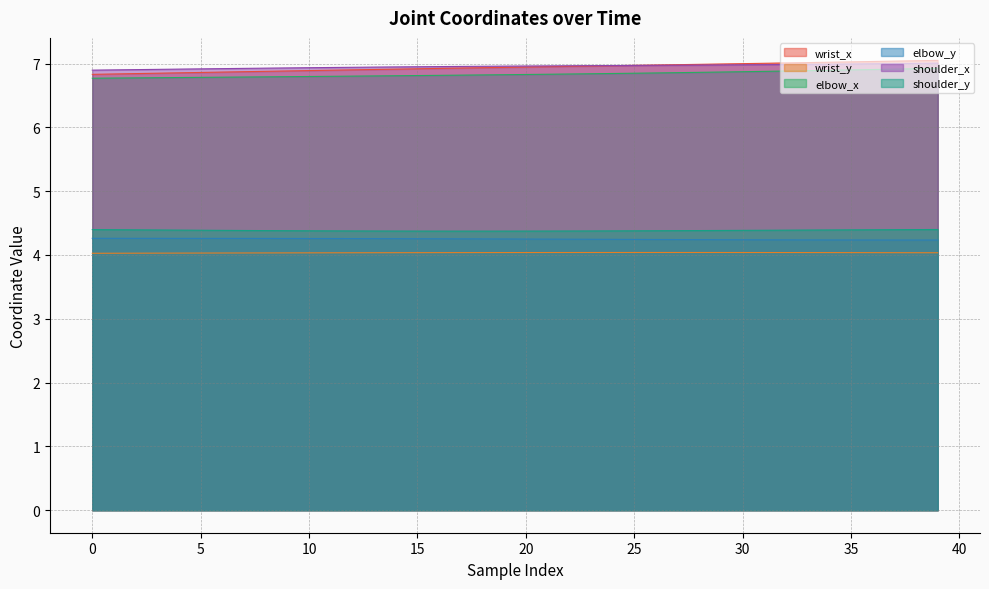

What are all the series names shown in the legend?

wrist_x, wrist_y, elbow_x, elbow_y, shoulder_x, shoulder_y